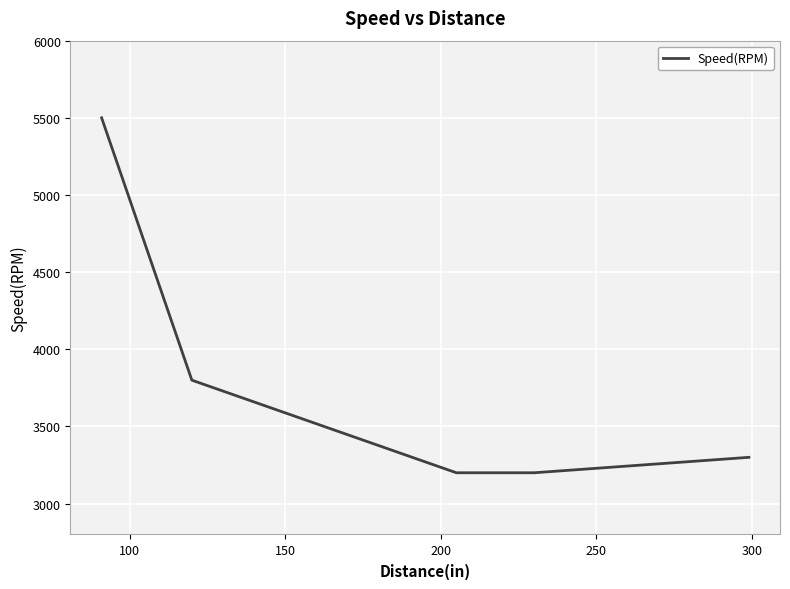

True or false: the data has more than 1 interior local peaks.

False